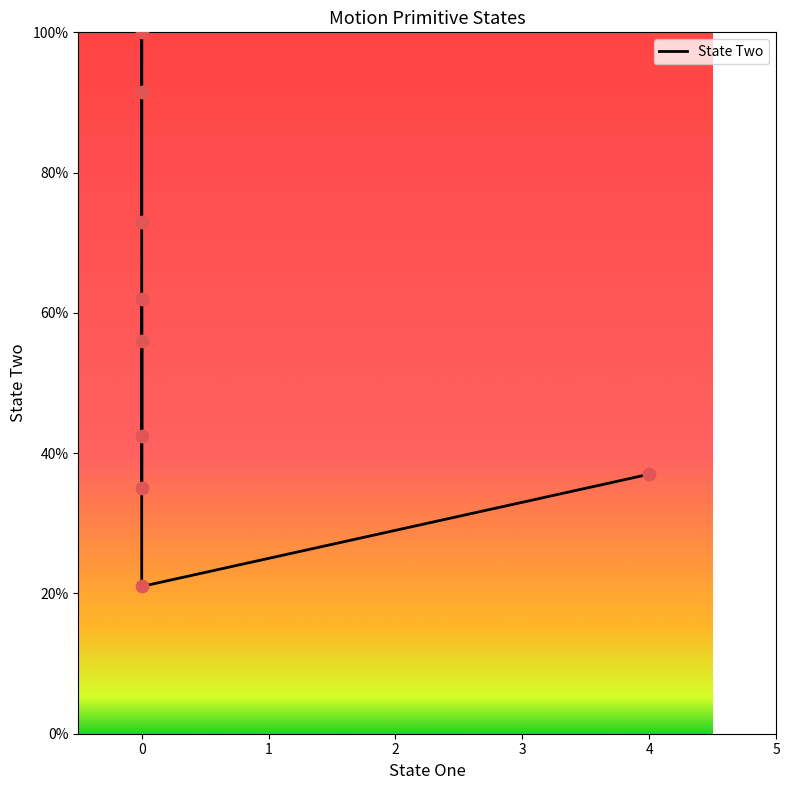

Between 5 and −1, which is larger?

−1